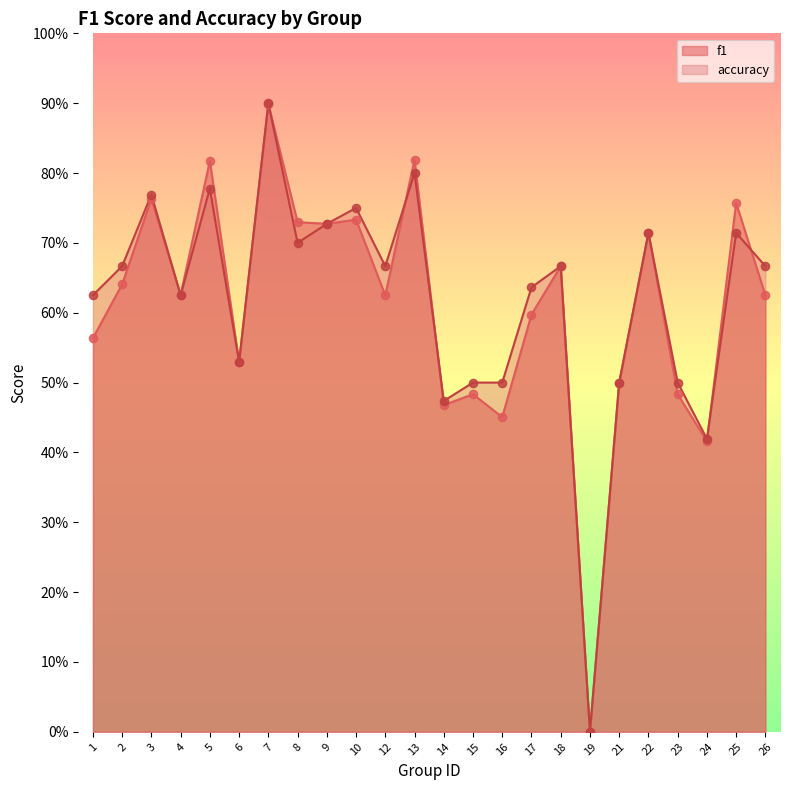

What are all the series names shown in the legend?

f1, accuracy